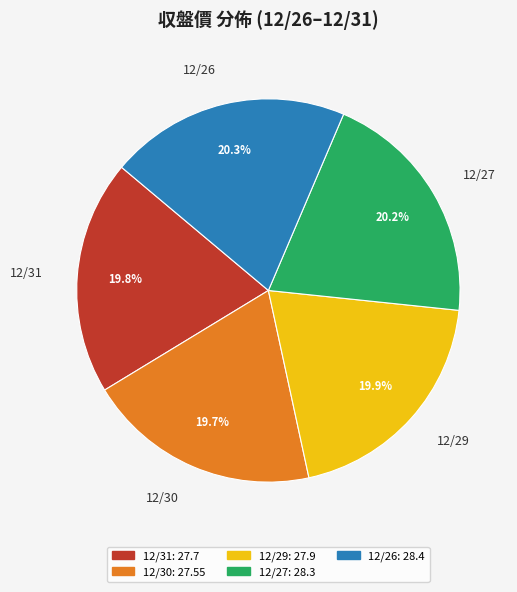

To the nearest percent, what is the average slice percentage?

20%